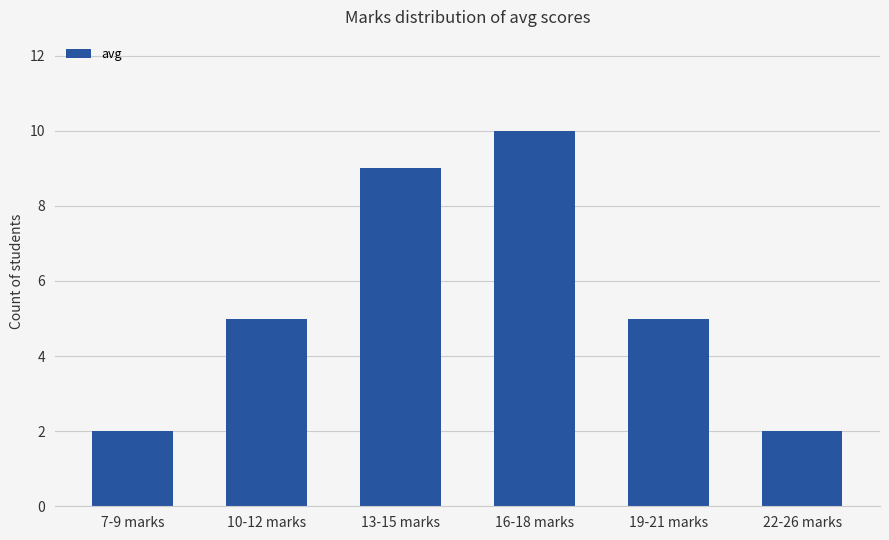

Reading right to left, what are all the values shown in this chart?

2	5	10	9	5	2